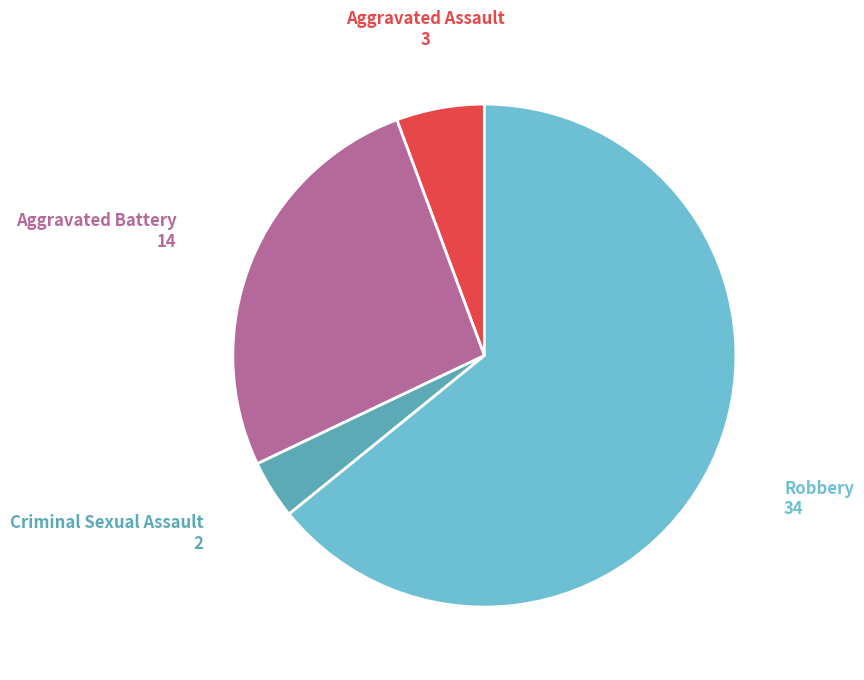

Is there any slice that represents more than half of the pie?

Yes